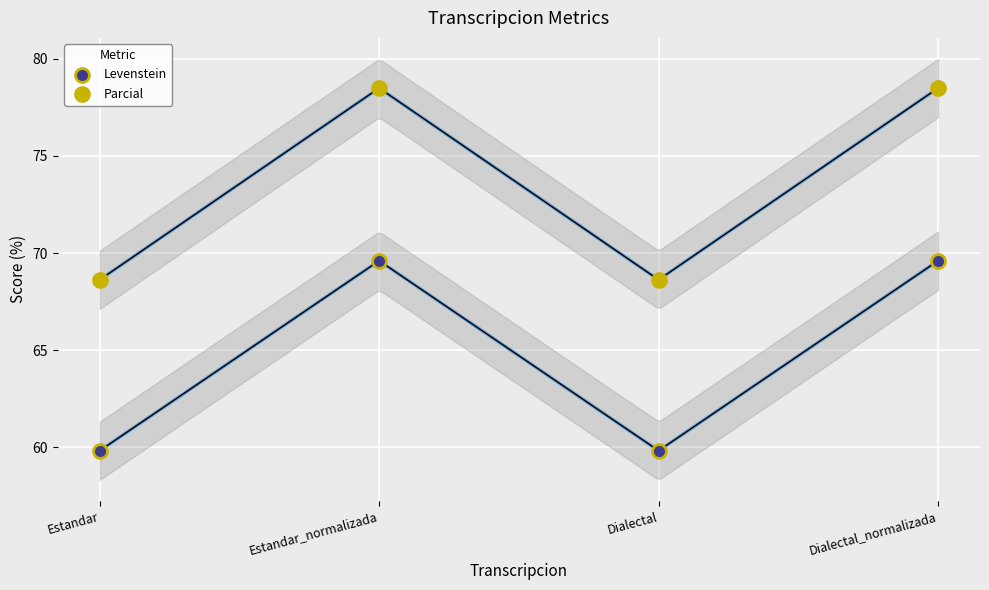

Across all data points, what is the range of Y values (max minus min)?

18.7